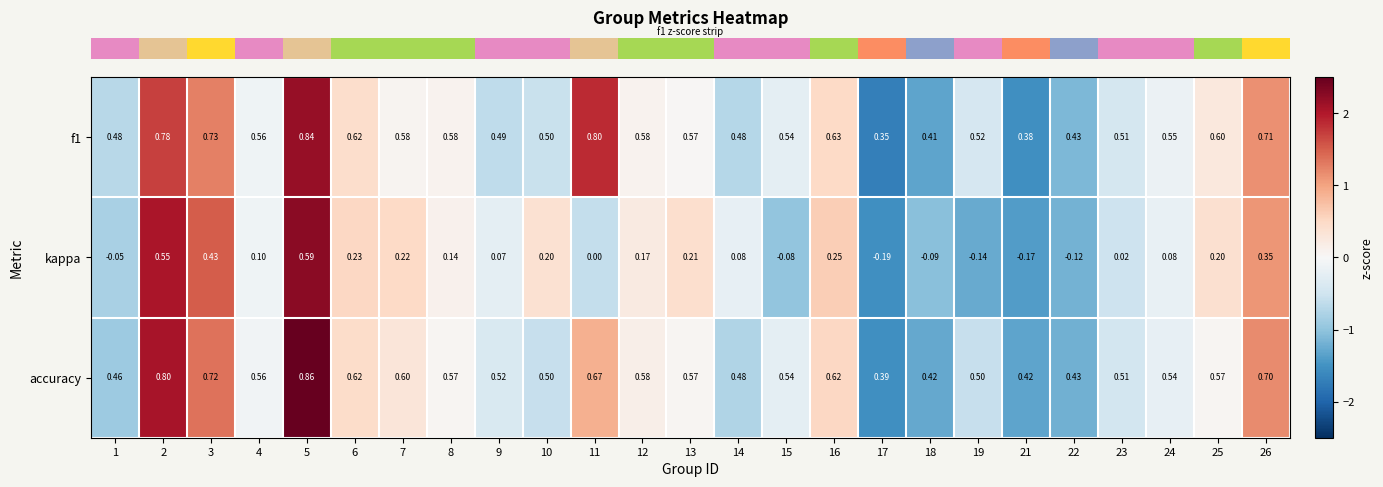

Which series has the largest range (max minus min)?

kappa